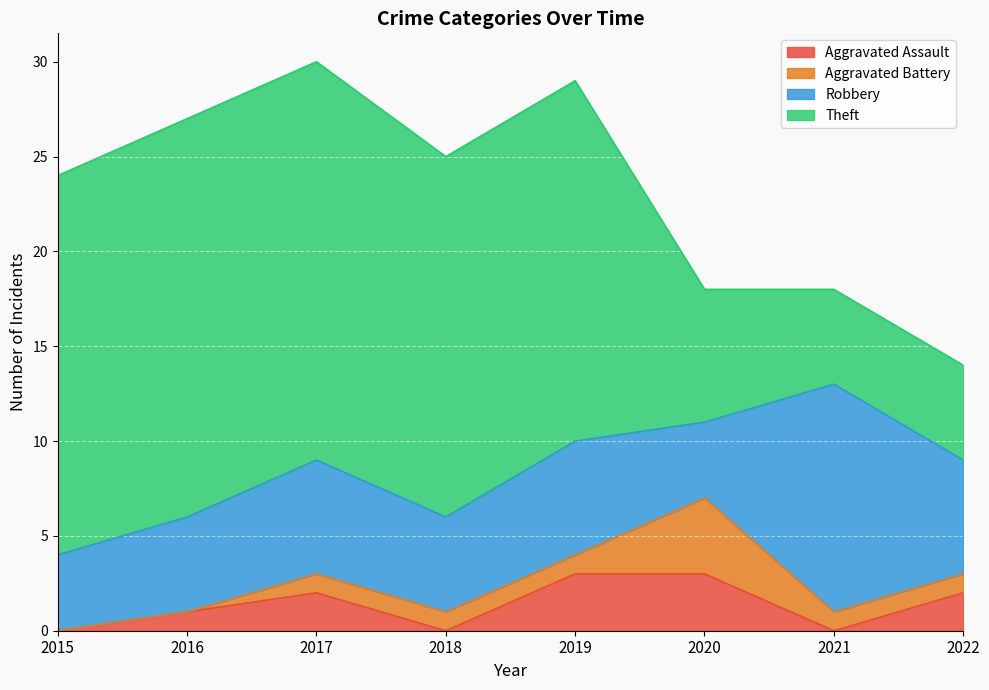

What is the sum of the Aggravated Battery values at 2019 and 2021?

2